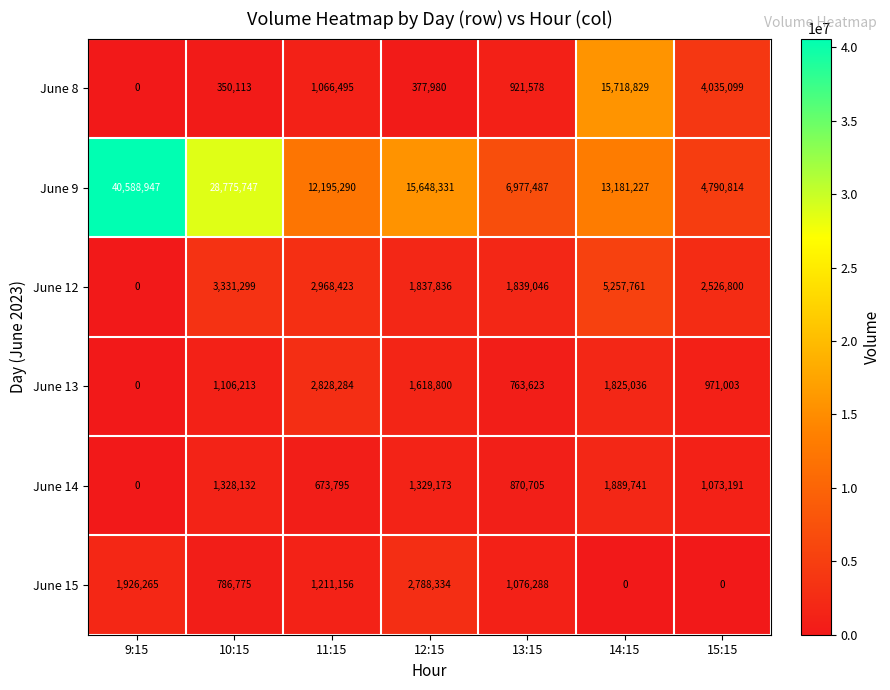

Where does the June 14 series first go above 1073191?

10:15